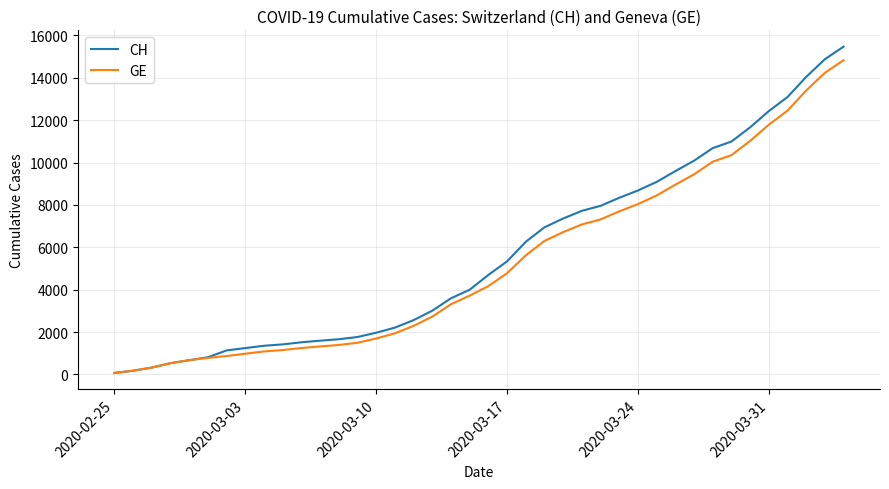

What is the maximum value shown in the chart?

15470